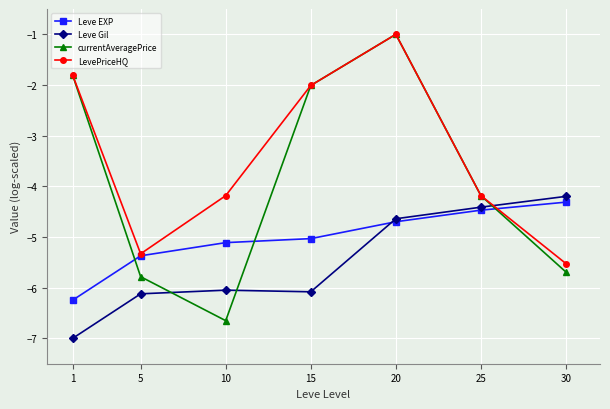

Where is the first local maximum for currentAveragePrice?

20